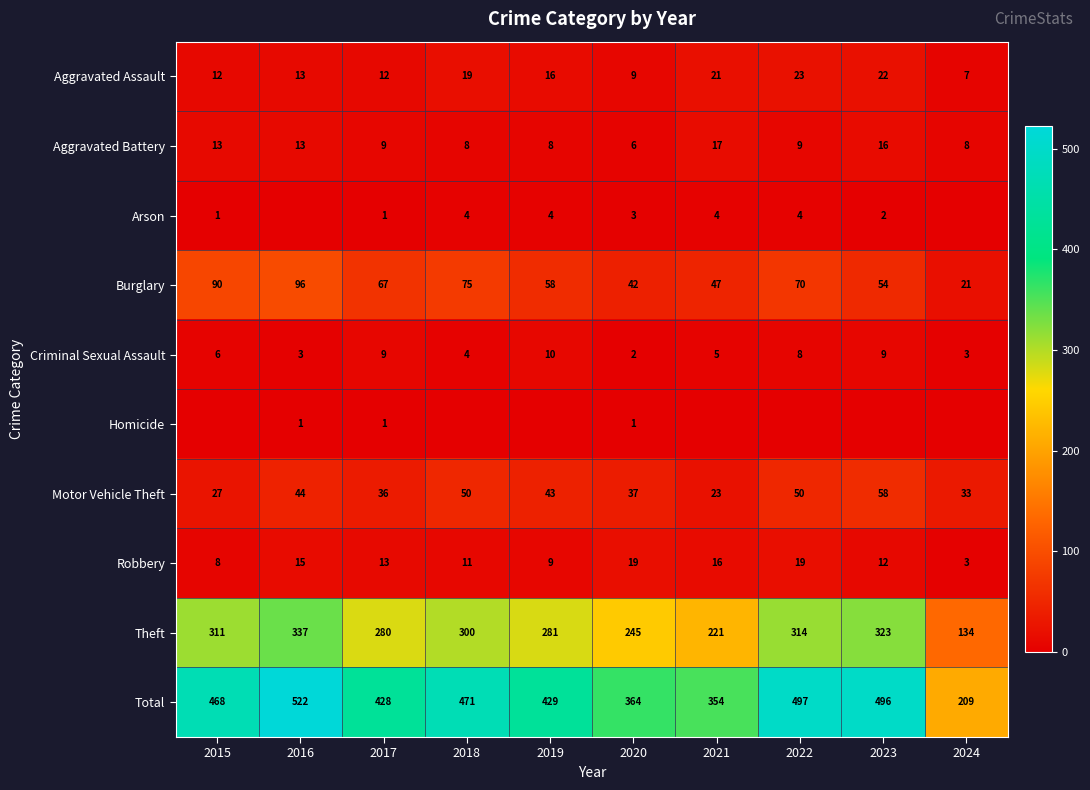

Count the number of categories in the chart.

10